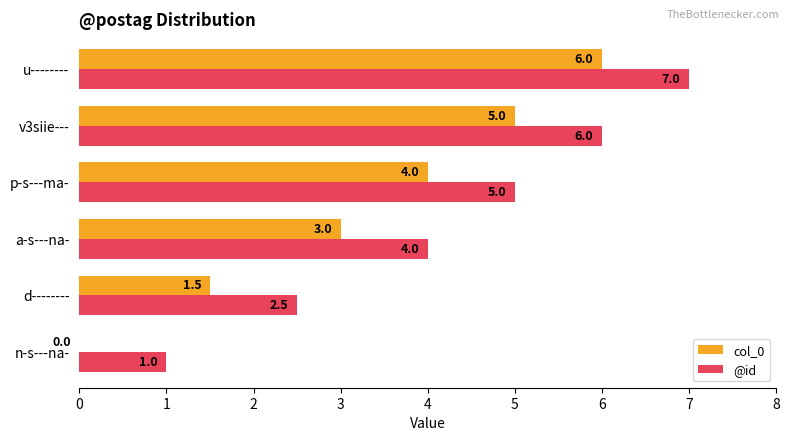

What is the sum of all @id values?

25.5